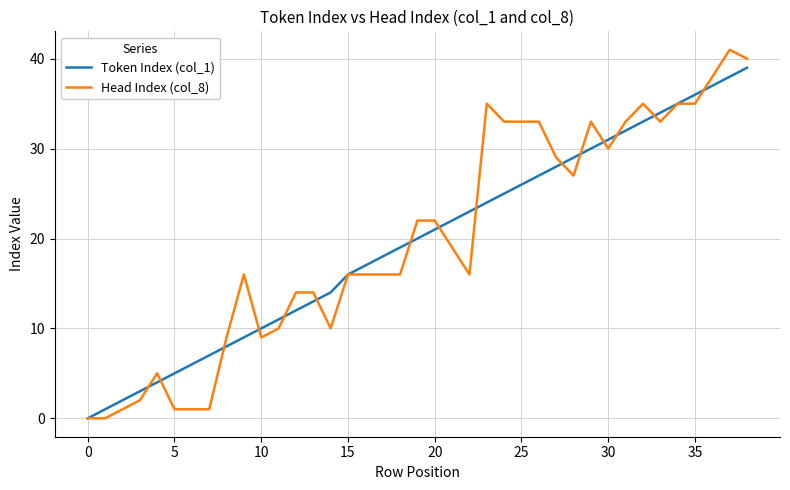

What is the sum of all Head Index (col_8) values?

779